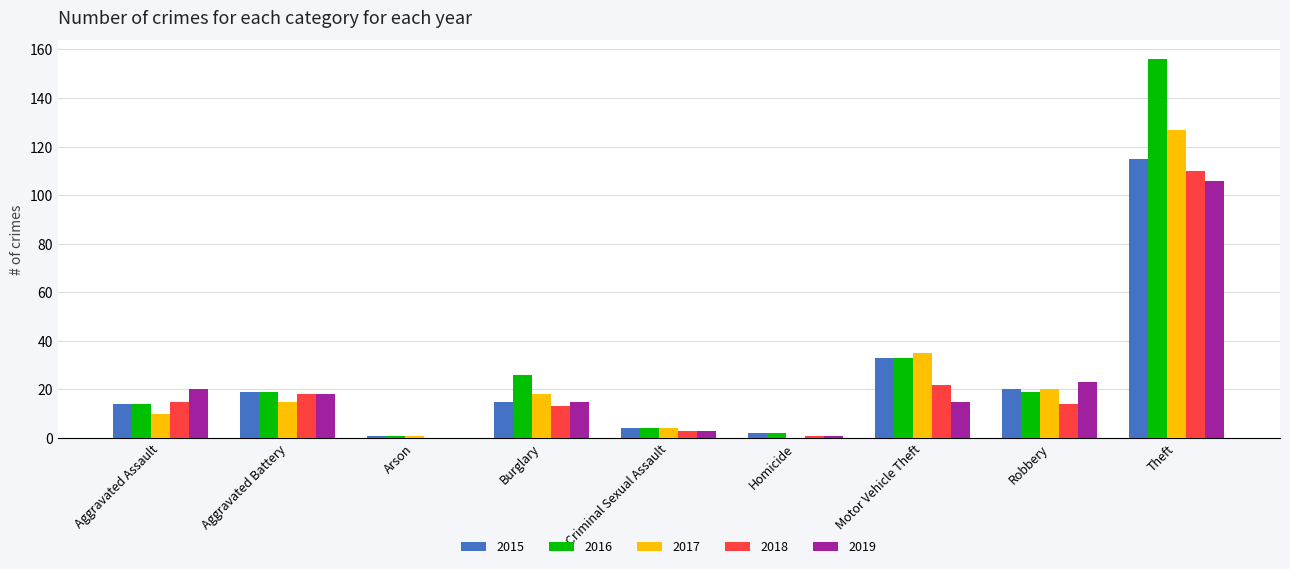

What is the sum of all 2015 values?

223